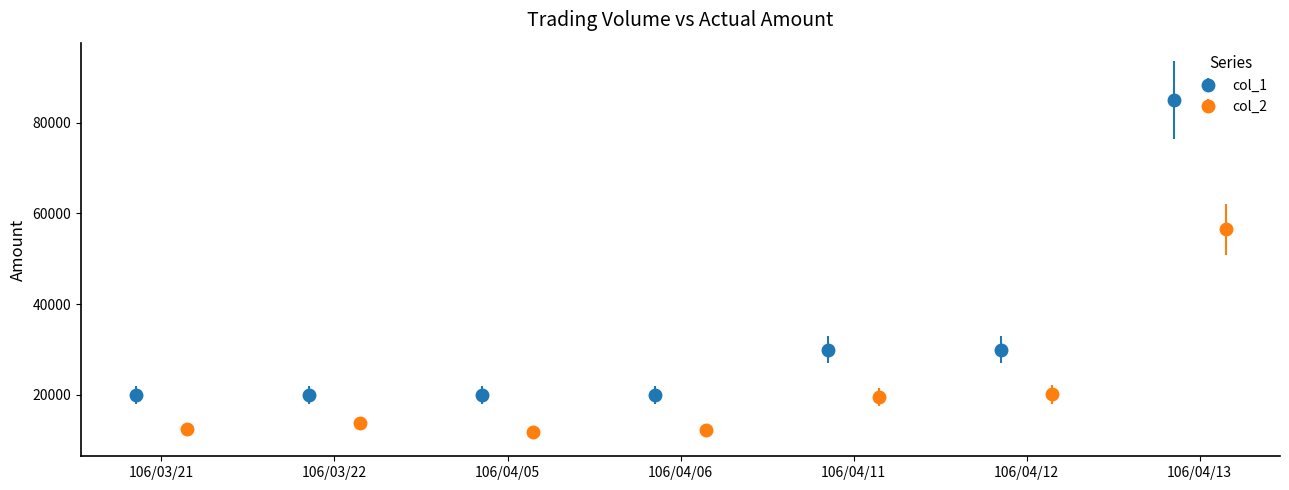

What is the lowest value of the col_1 series?

20000